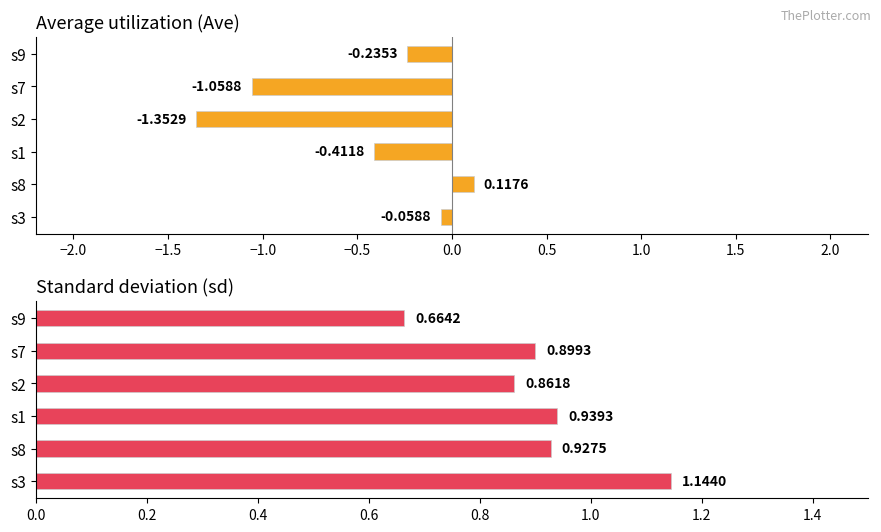

What is the difference between the second highest and second lowest values in the Ave series?

1.0